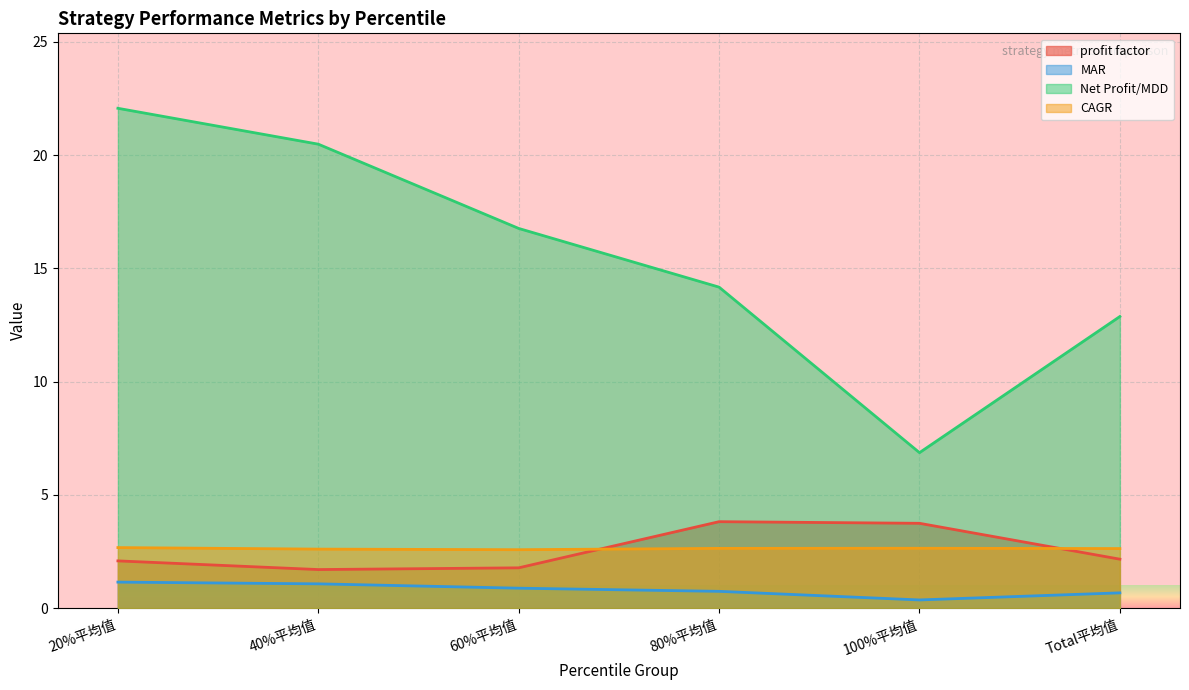

What is the difference between the maximum and second lowest values in the profit factor series?

2.0